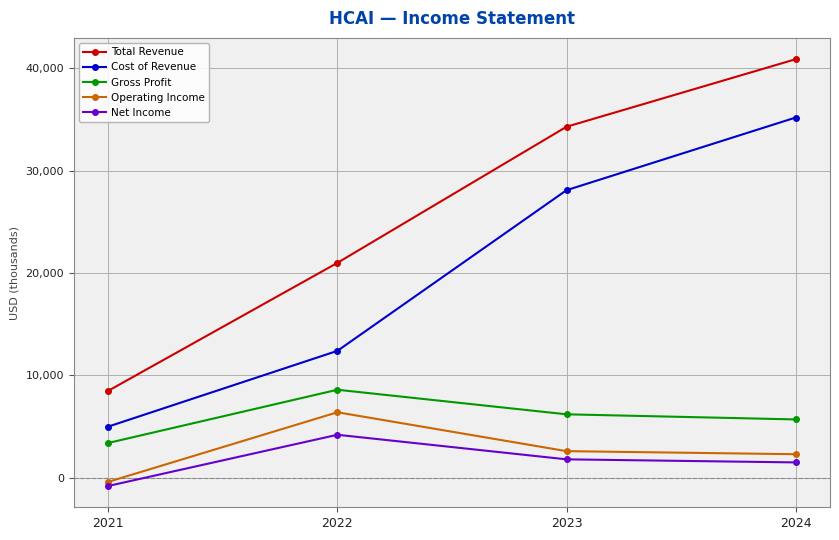

What is the total value across all series at 2022?

52600